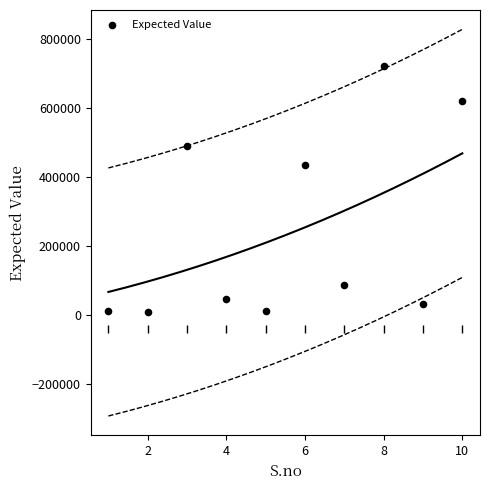

What Y value in the scatter plot is closest to 366141?

435056.2